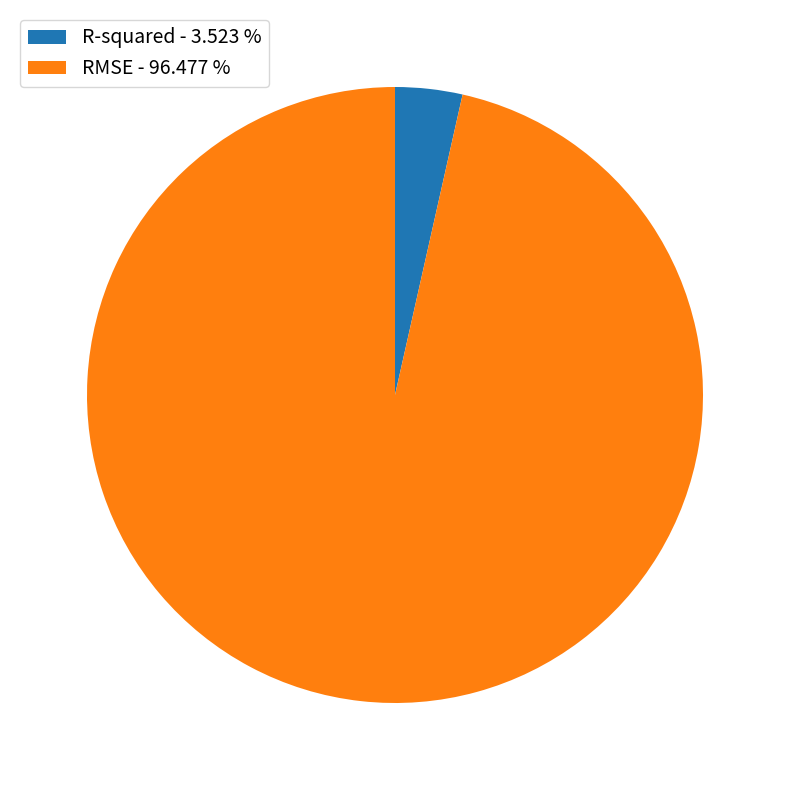

Combined, do RMSE - 96.477 % and R-squared - 3.523 % account for over 50%?

Yes